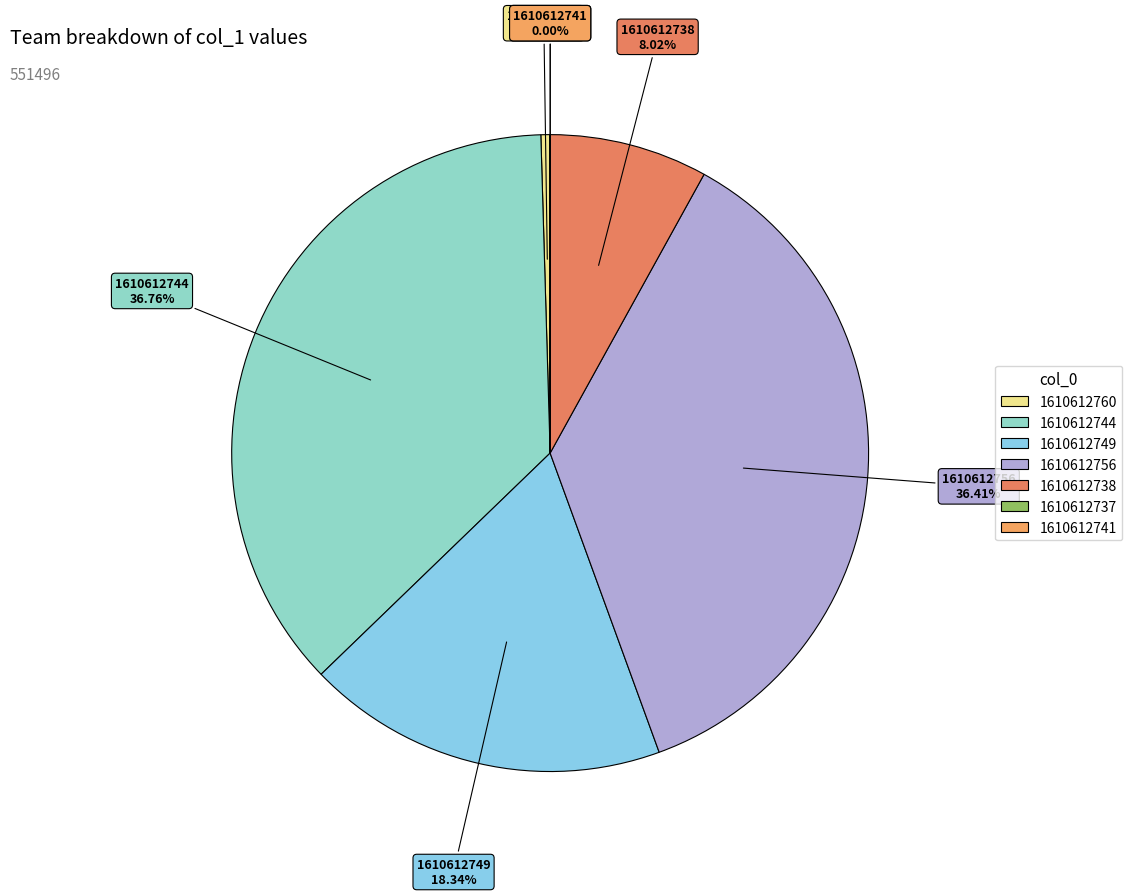

Approximately how many times larger is the value at 1610612744 compared to 1610612738?

4.6